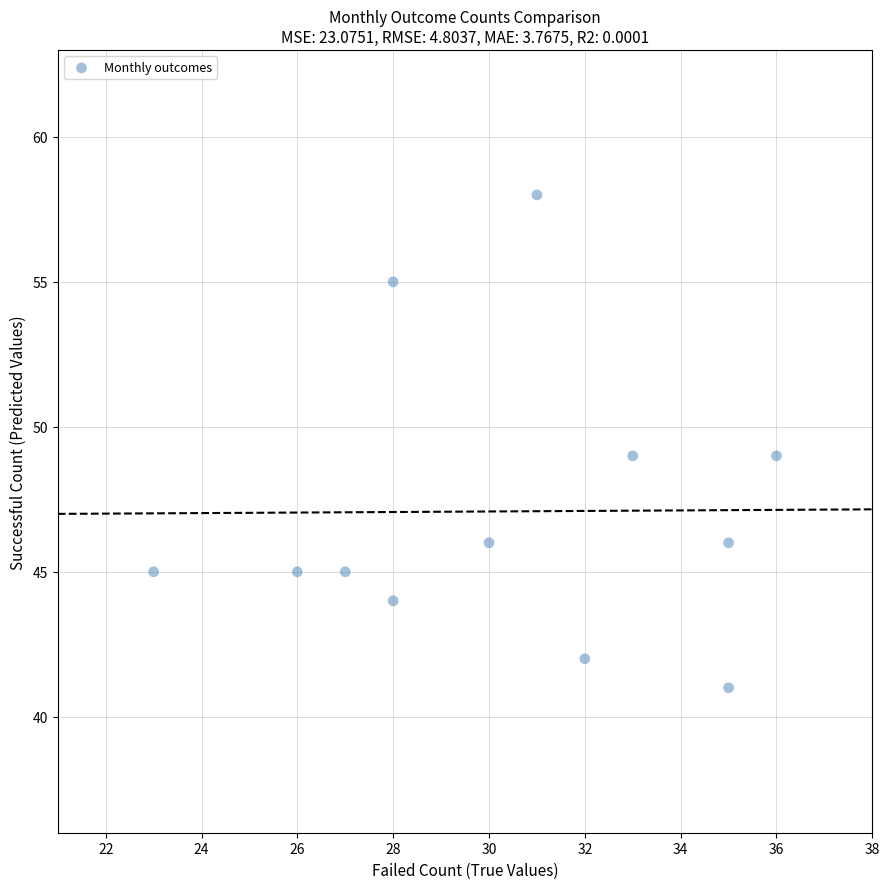

What is the average Y value?

47